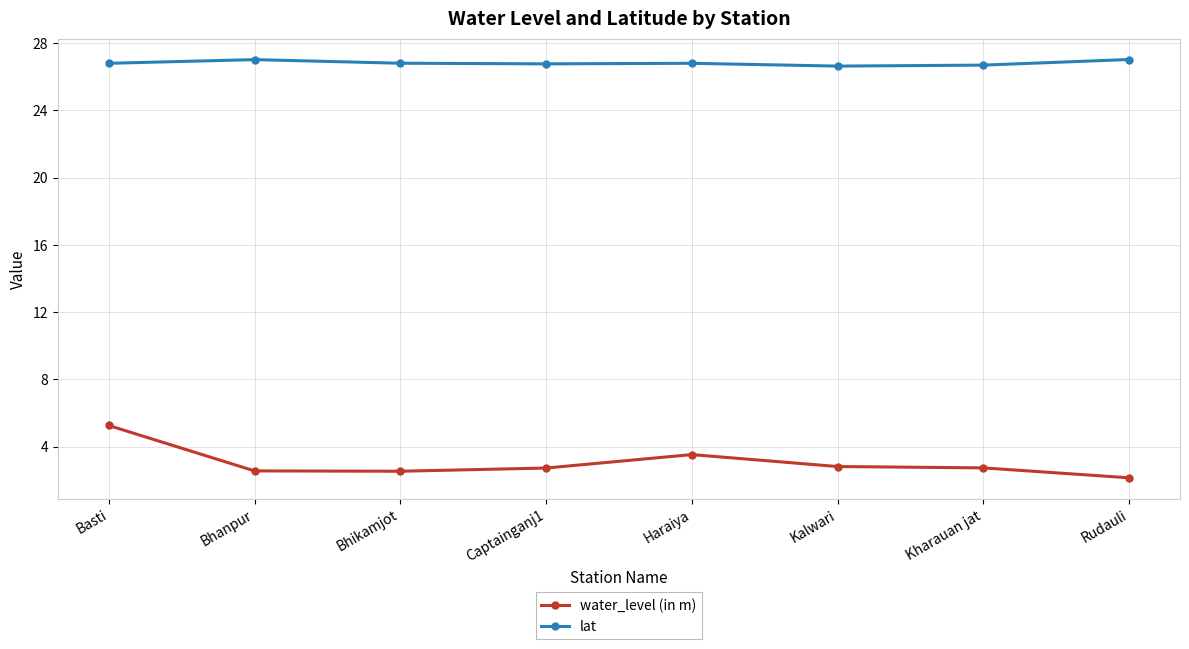

How many lines are shown in the chart?

2